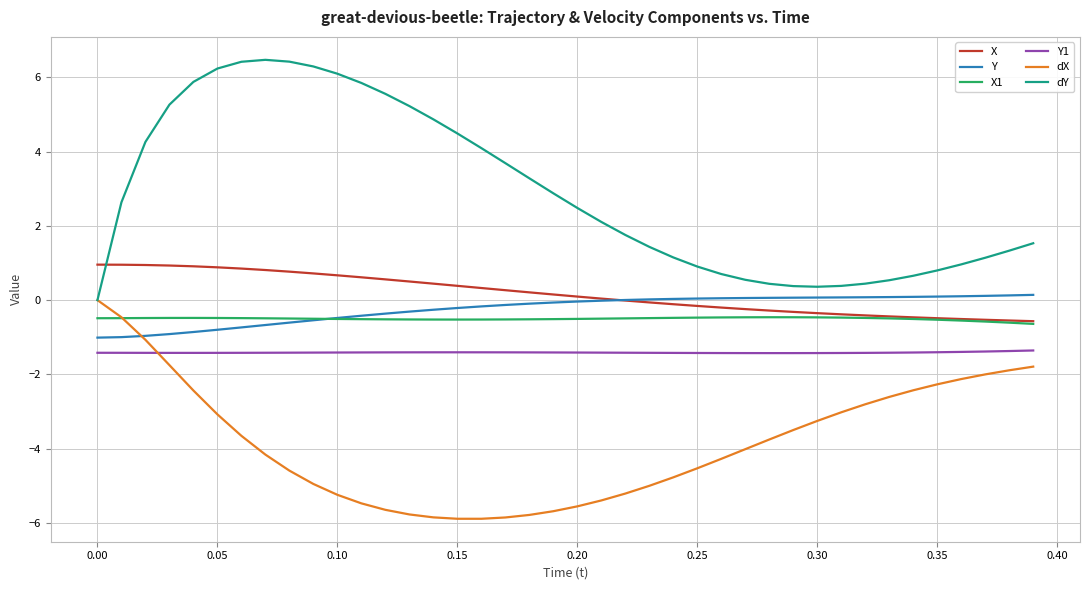

How many distinct data groups are displayed?

6